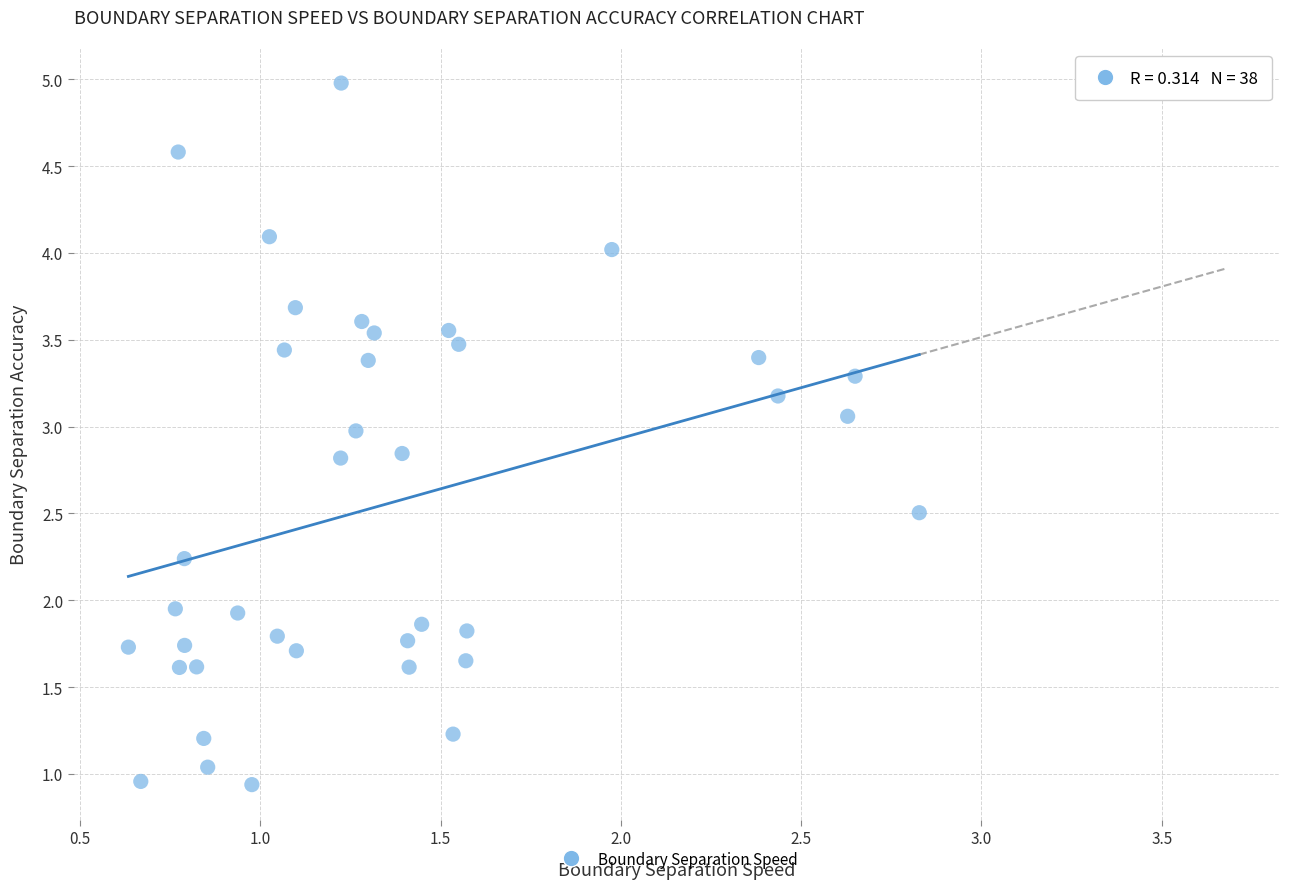

What is the range of X values (max minus min)?

2.2